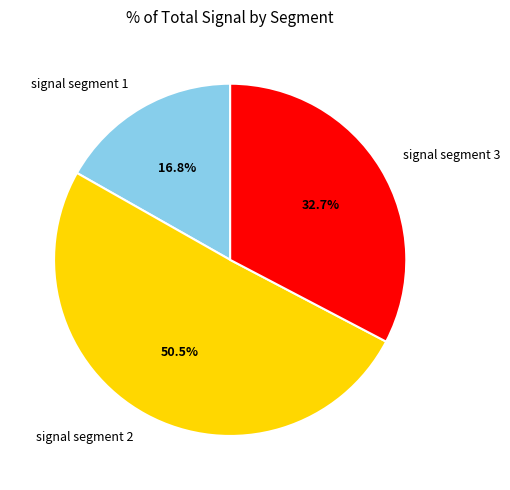

Which slice is the largest?

signal segment 2